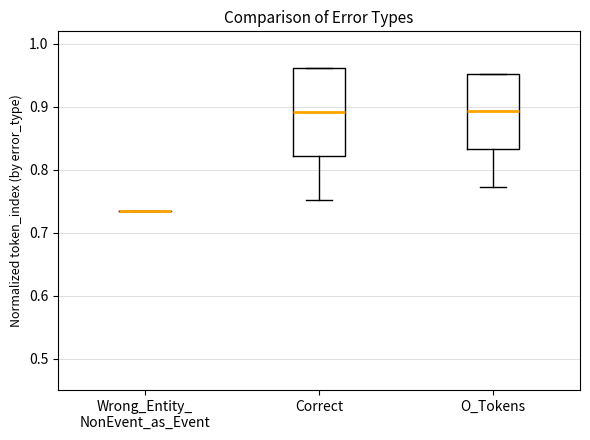

Reading left to right, transcribe this box plot: for each box, give where its median line is, the range the box spans, and where its two whiskers end, as read against the y-axis. The values are not printed on the chart, so give them approximately, as read against the axis.

Wrong_Entity_ NonEvent_as_Event: box collapsed to a line at 0.74, whiskers 0.74 to 0.74
Correct: median 0.89, box 0.82 to 0.96, whiskers 0.75 to 0.96
O_Tokens: median 0.89, box 0.83 to 0.95, whiskers 0.77 to 0.95